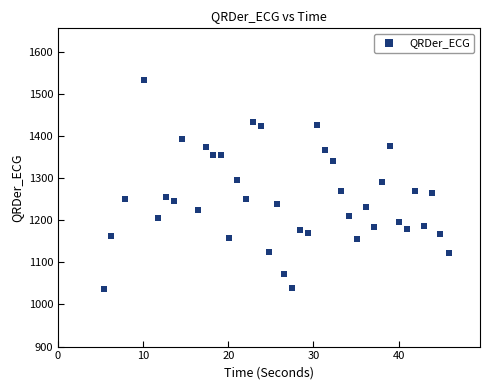

What is the range of Y values (max minus min)?

497.0